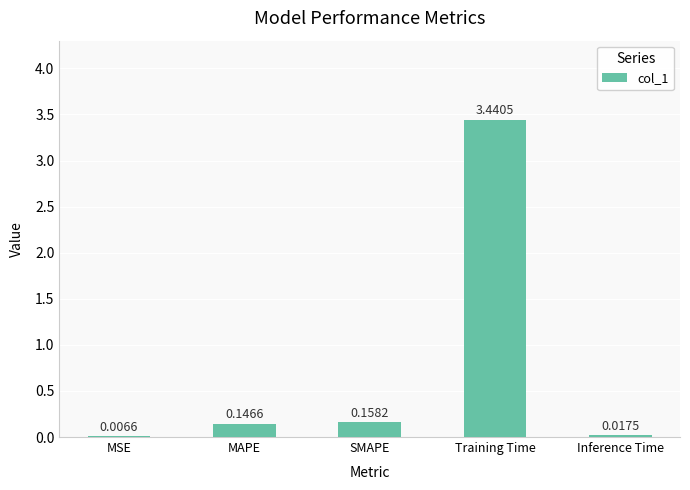

Which label corresponds to the largest value in the chart?

Training Time